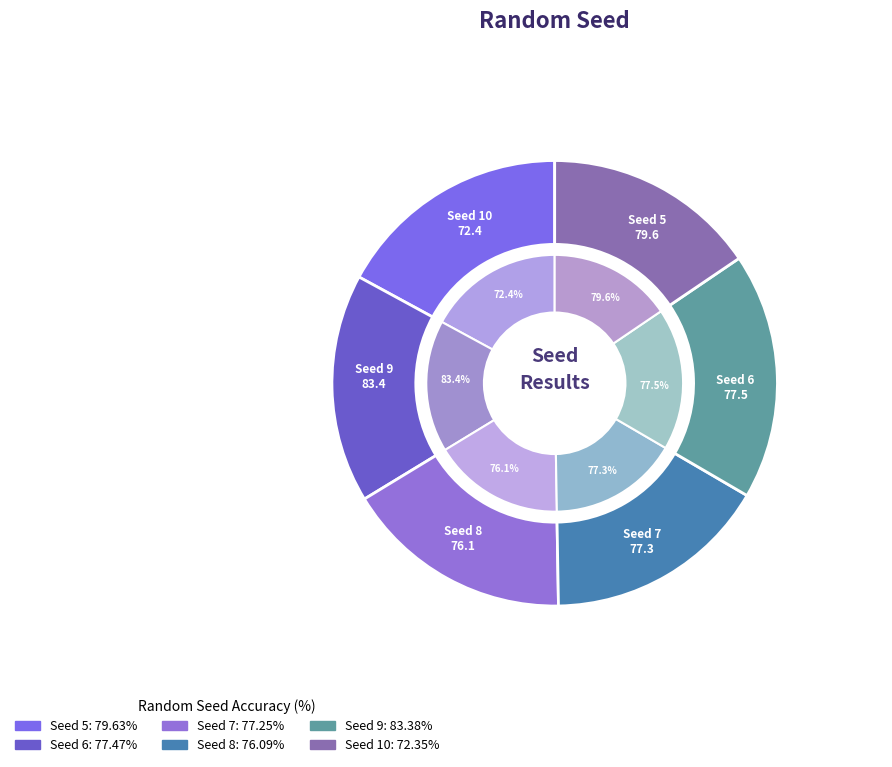

Approximately how many times larger is the value at 6 compared to 5?

1.0